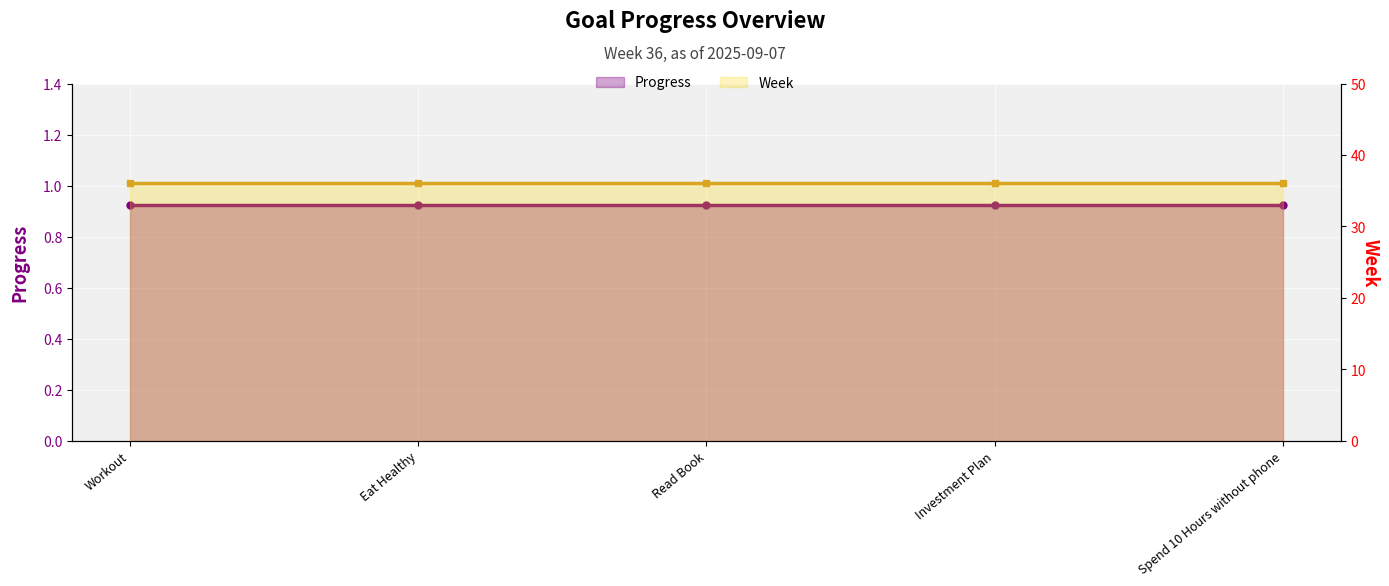

What is the label of the 3rd point from the left?

Read Book